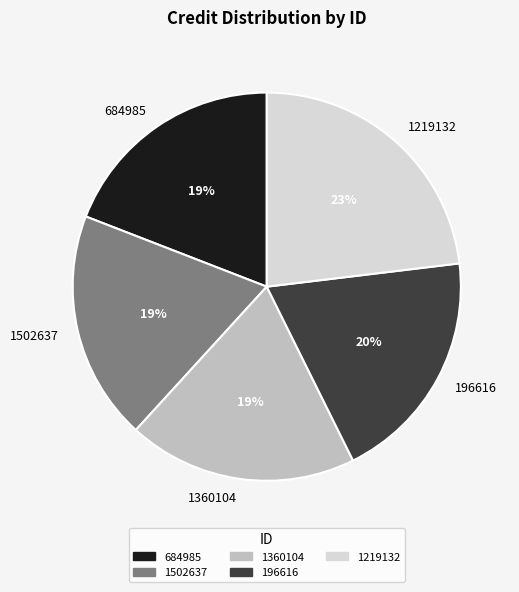

Is 1219132 the majority of the pie?

No